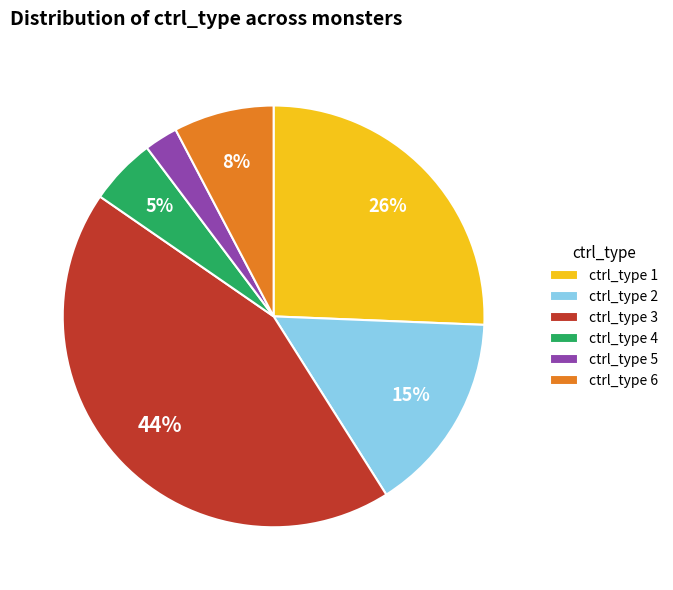

Combined, do ctrl_type 5 and ctrl_type 6 account for over 50%?

No